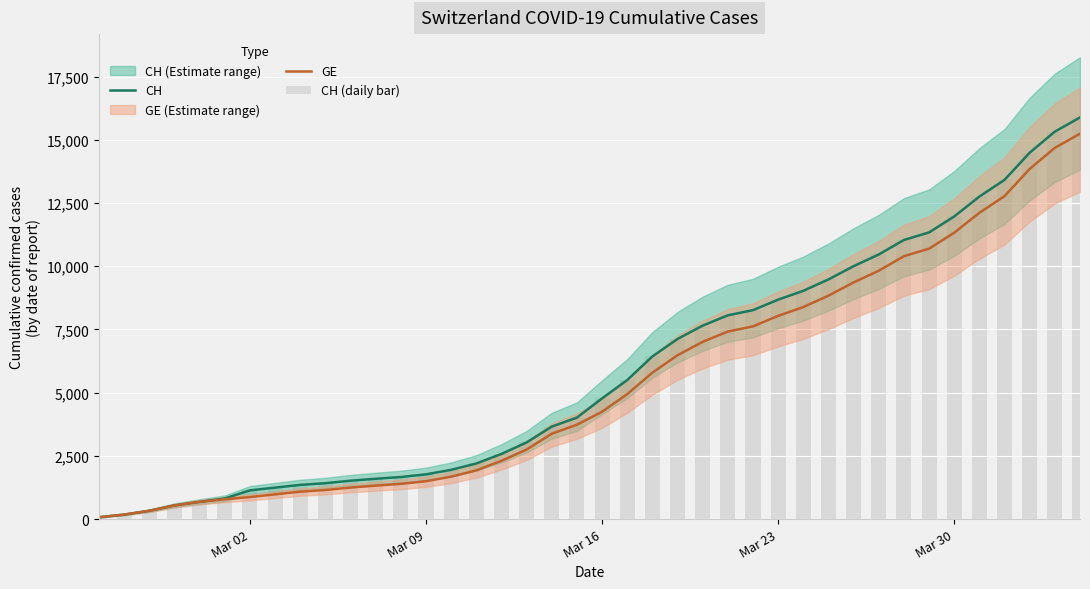

How many data points in GE are less than 4248?

20